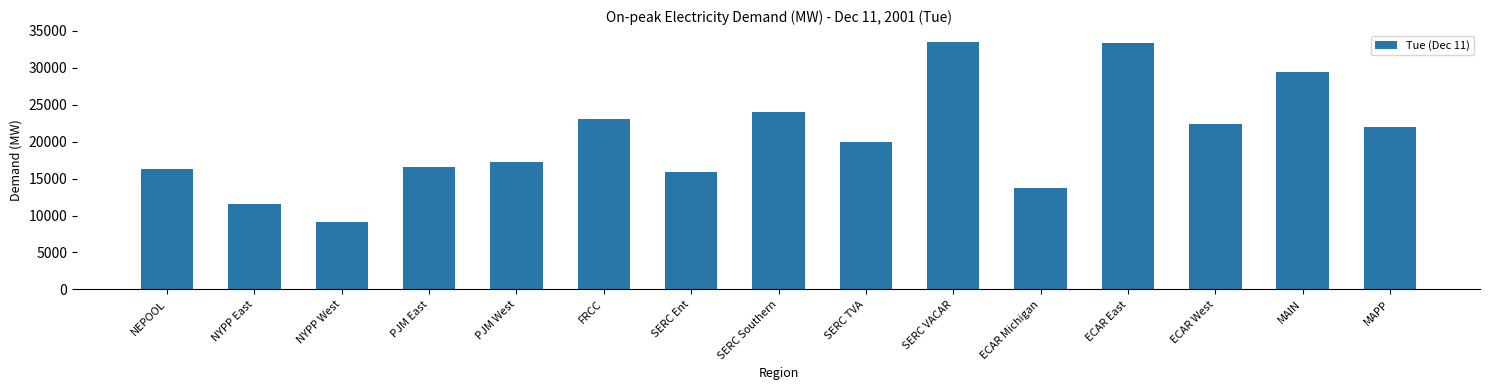

The chart shows a value of 22331.1 at ECAR West. True or false?

True